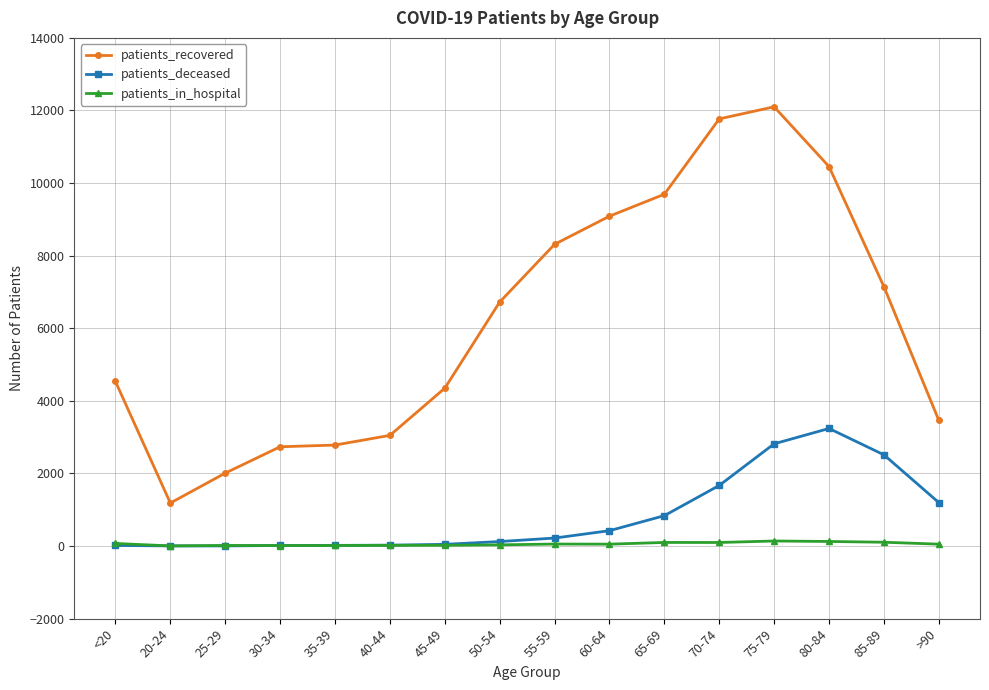

What is the value of the patients_deceased point at the 11th from the left?

837